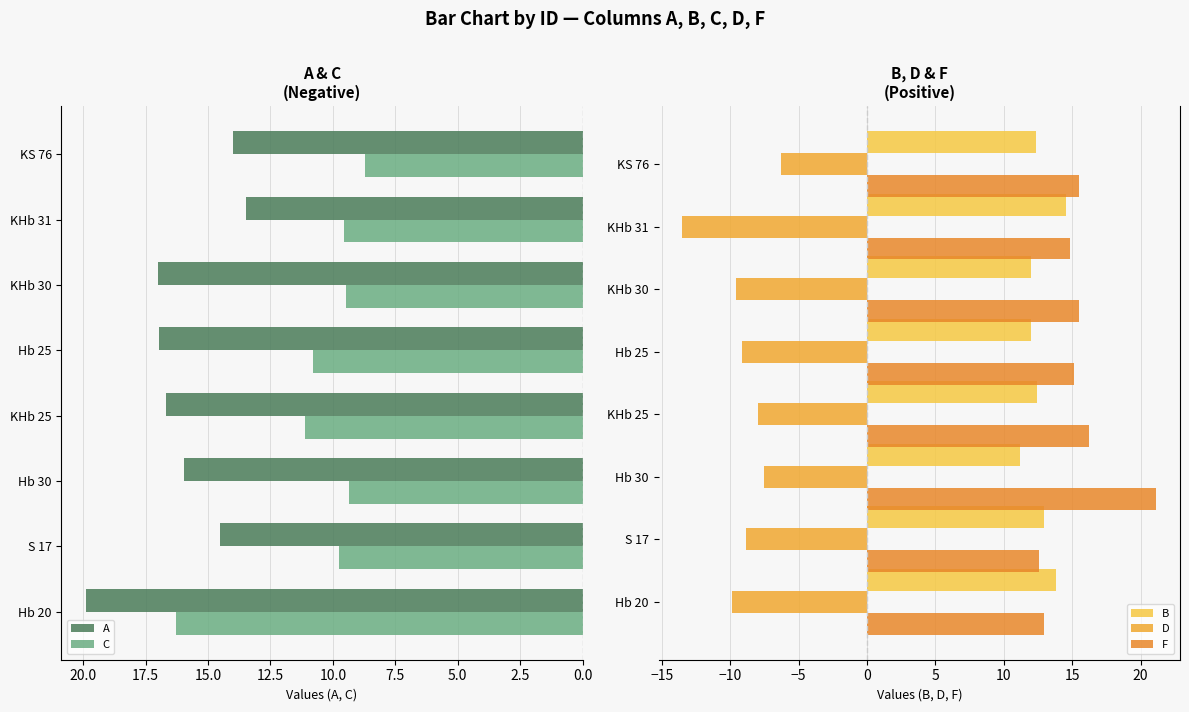

How many bars are there in each group?

5